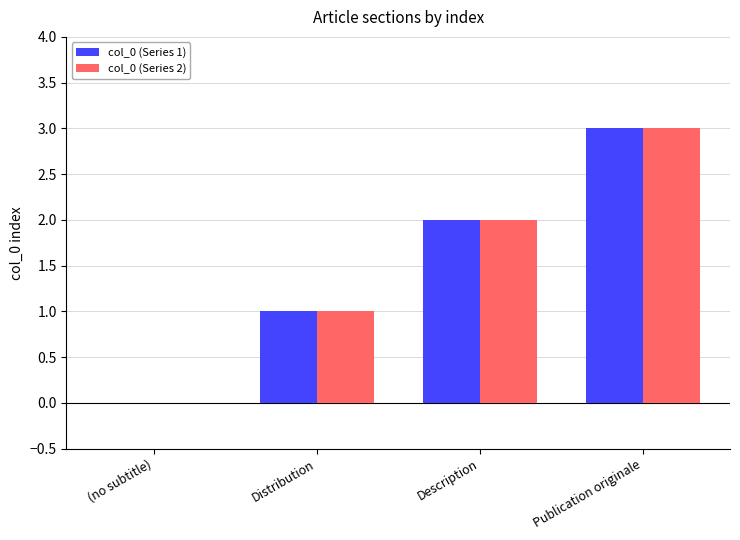

What is the sum of the col_0 (Series 1) values at Description and Publication originale?

5